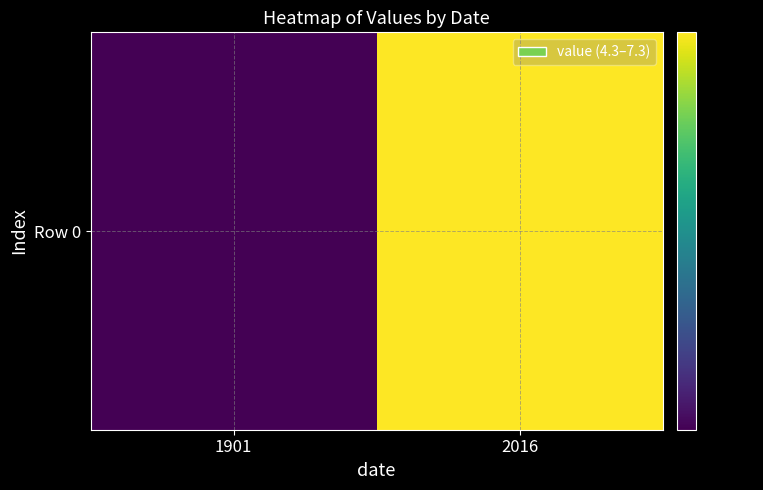

Rank the categories by value from highest to lowest.

2016, 1901